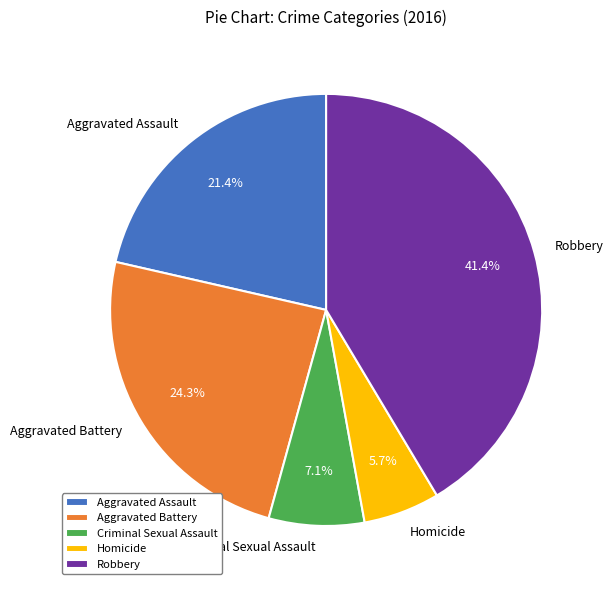

Is the sum of Robbery and Aggravated Battery greater than half?

Yes